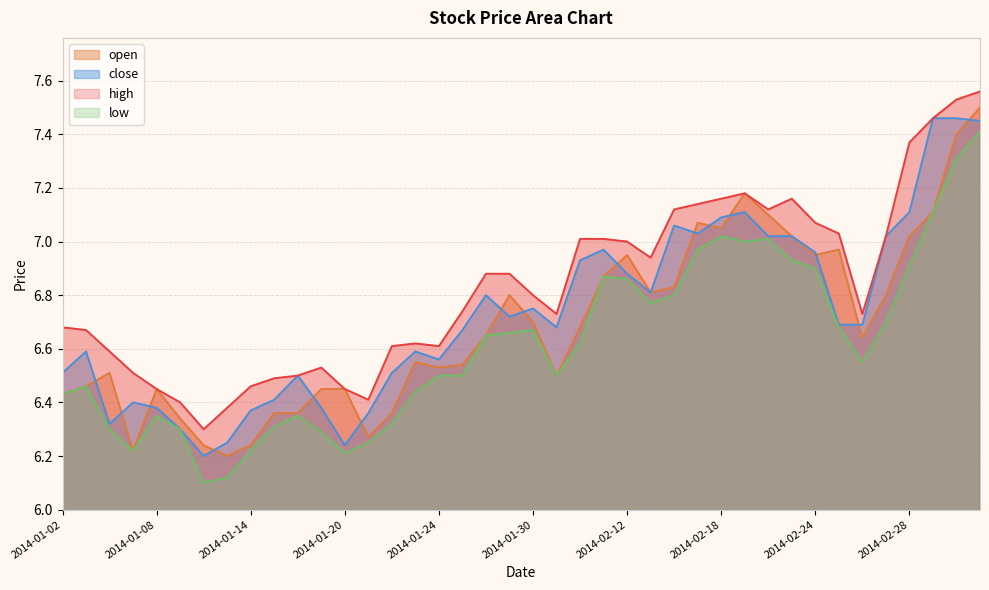

At how many categories does at least one series exceed 7?

15